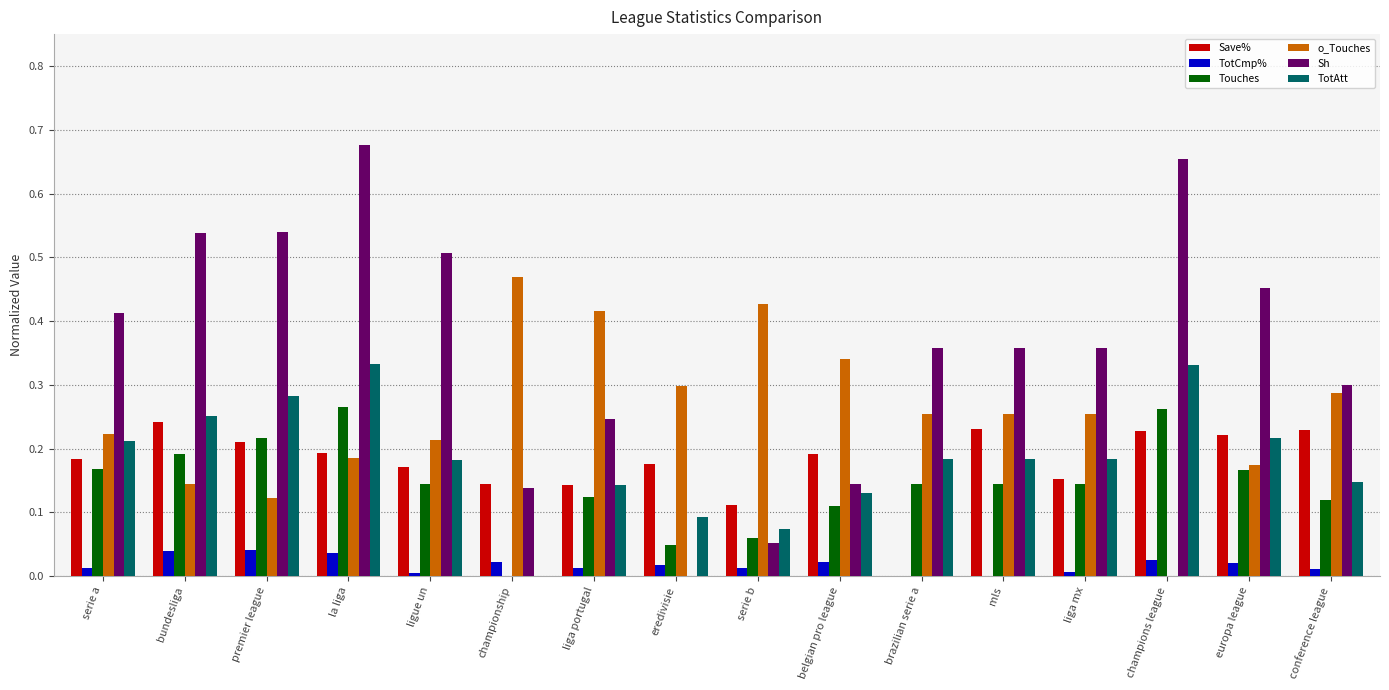

How many groups of bars are there?

16